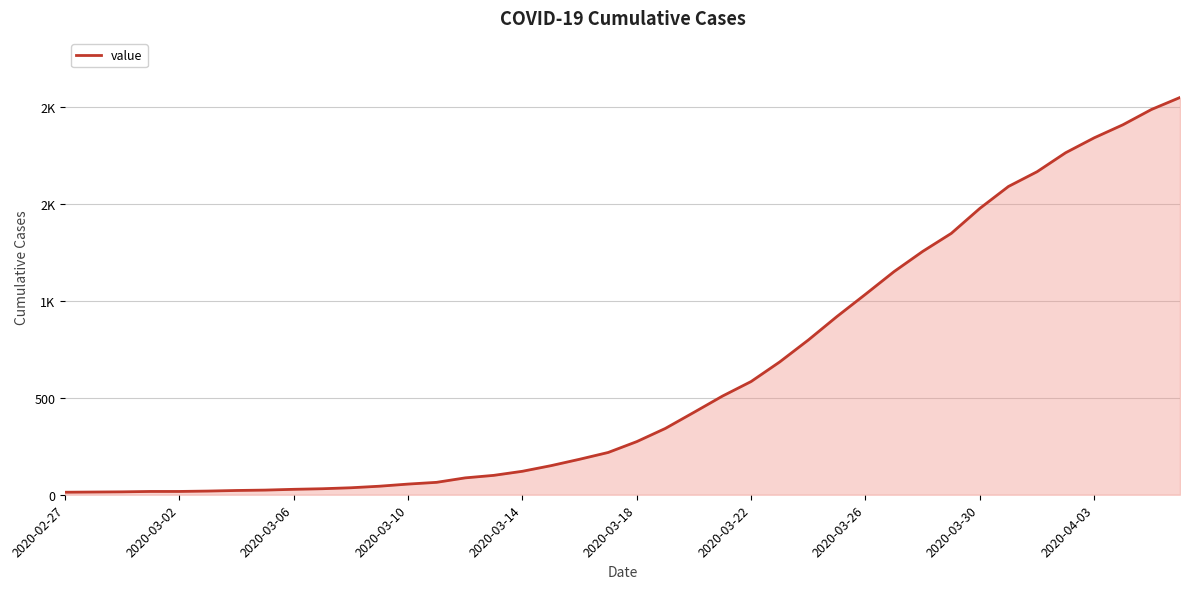

Does the chart display data point markers on the line(s)?

No